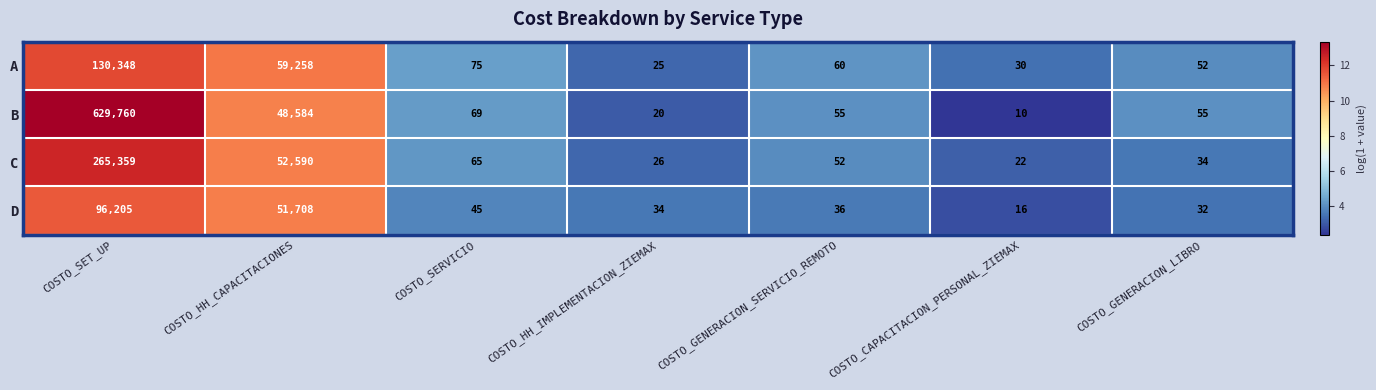

Reading right to left, extract all data points from this chart.

A: COSTO_GENERACION_LIBRO=52	COSTO_CAPACITACION_PERSONAL_ZIEMAX=30	COSTO_GENERACION_SERVICIO_REMOTO=60	COSTO_HH_IMPLEMENTACION_ZIEMAX=25	COSTO_SERVICIO=75	COSTO_HH_CAPACITACIONES=59258	COSTO_SET_UP=130348
B: COSTO_GENERACION_LIBRO=55	COSTO_CAPACITACION_PERSONAL_ZIEMAX=10	COSTO_GENERACION_SERVICIO_REMOTO=55	COSTO_HH_IMPLEMENTACION_ZIEMAX=20	COSTO_SERVICIO=69	COSTO_HH_CAPACITACIONES=48584	COSTO_SET_UP=629760
C: COSTO_GENERACION_LIBRO=34	COSTO_CAPACITACION_PERSONAL_ZIEMAX=22	COSTO_GENERACION_SERVICIO_REMOTO=52	COSTO_HH_IMPLEMENTACION_ZIEMAX=26	COSTO_SERVICIO=65	COSTO_HH_CAPACITACIONES=52590	COSTO_SET_UP=265359
D: COSTO_GENERACION_LIBRO=32	COSTO_CAPACITACION_PERSONAL_ZIEMAX=16	COSTO_GENERACION_SERVICIO_REMOTO=36	COSTO_HH_IMPLEMENTACION_ZIEMAX=34	COSTO_SERVICIO=45	COSTO_HH_CAPACITACIONES=51708	COSTO_SET_UP=96205